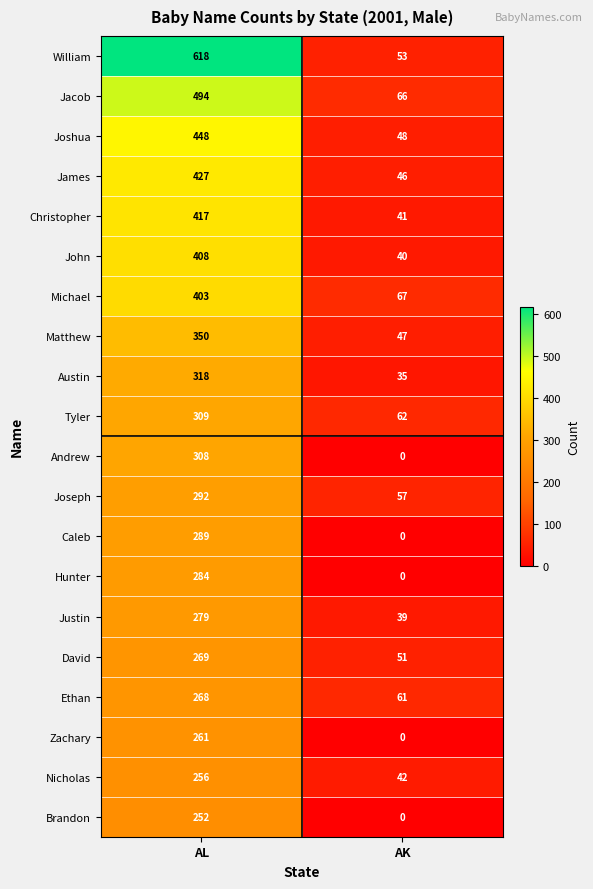

The value of Zachary at AL is 170. True or false?

False